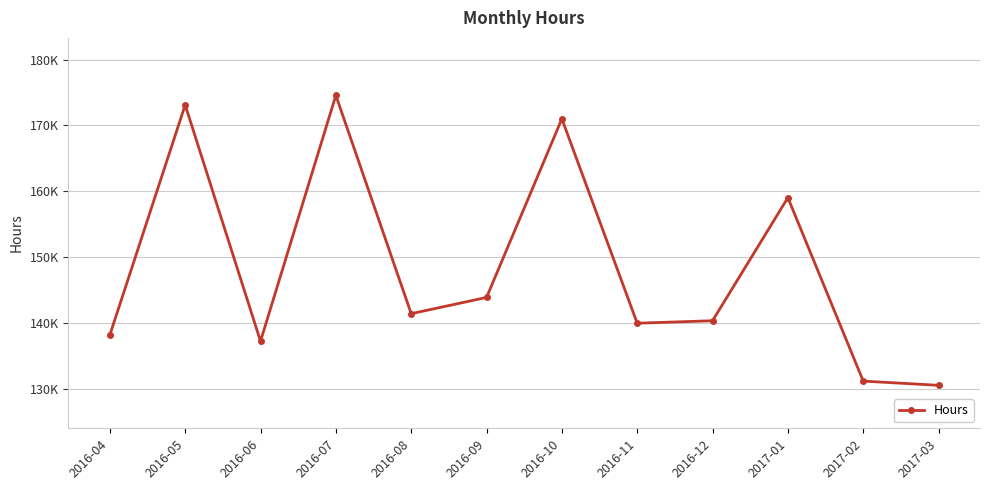

How many interior local valleys (lower than both neighbors) does the data have?

3